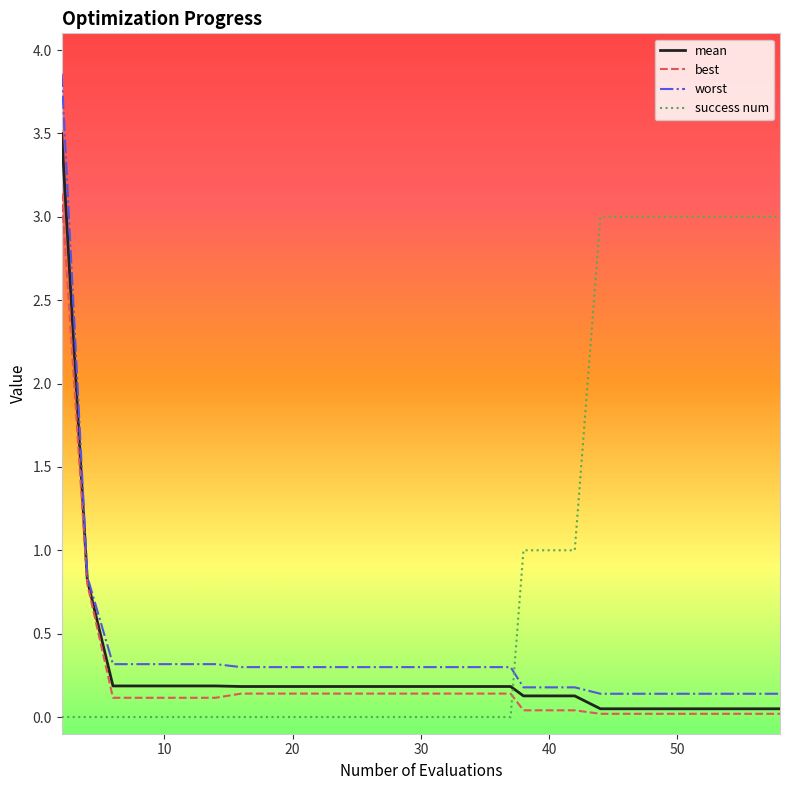

Which series has the largest total across all categories?

success num